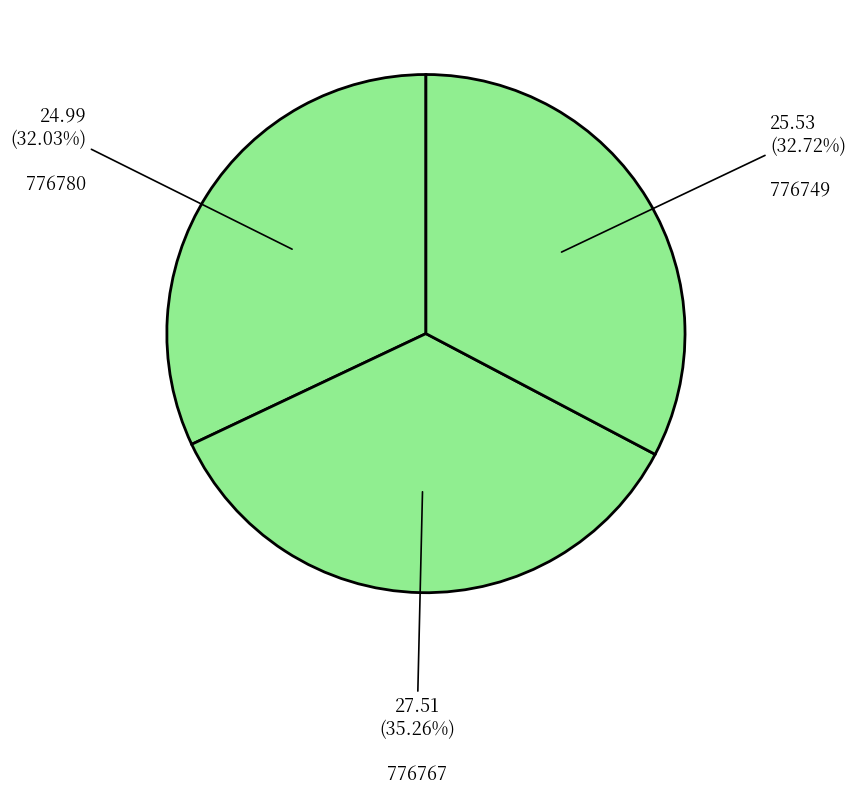

Rank the categories by value from highest to lowest.

776767, 776749, 776780